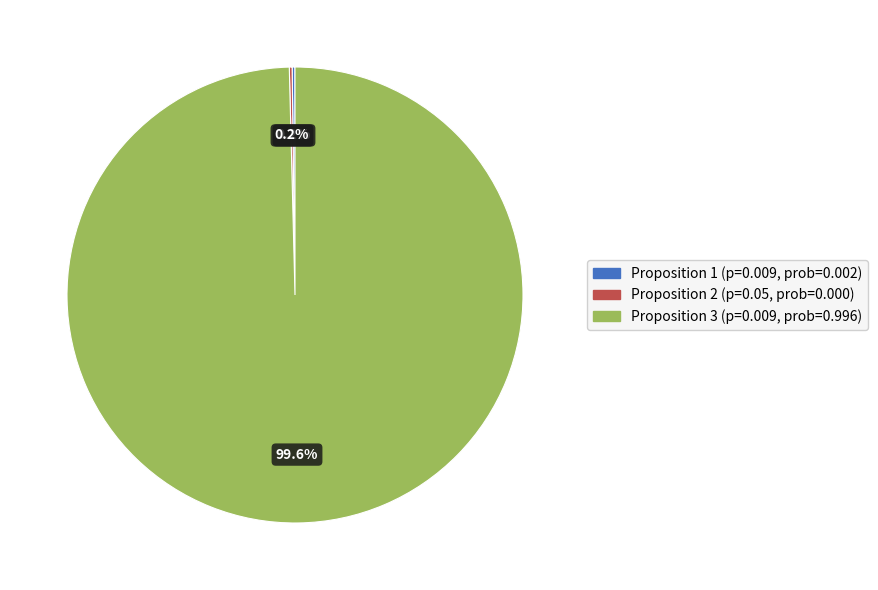

How much of the chart is everything except Proposition 3 (p=0.009, prob=0.996)?

0.4%